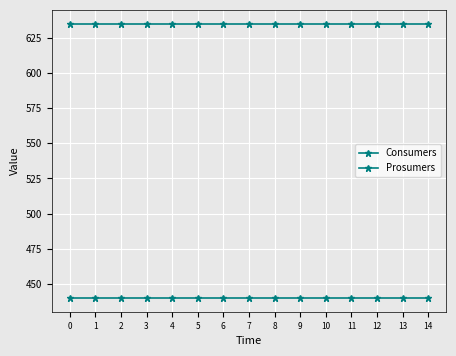

How many data points does each series have?

15